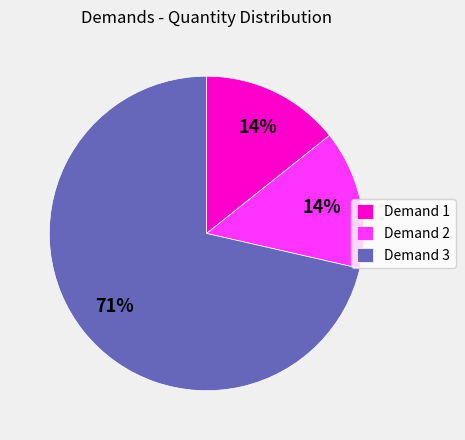

Between Demand 1 and Demand 3, which is larger?

Demand 3